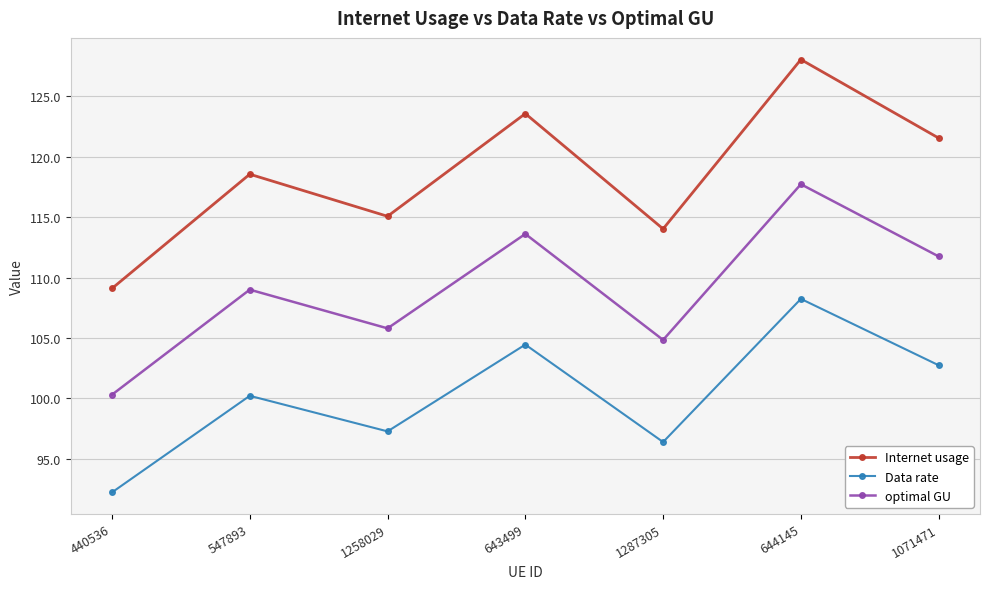

How many interior local valleys does the optimal GU series have?

2